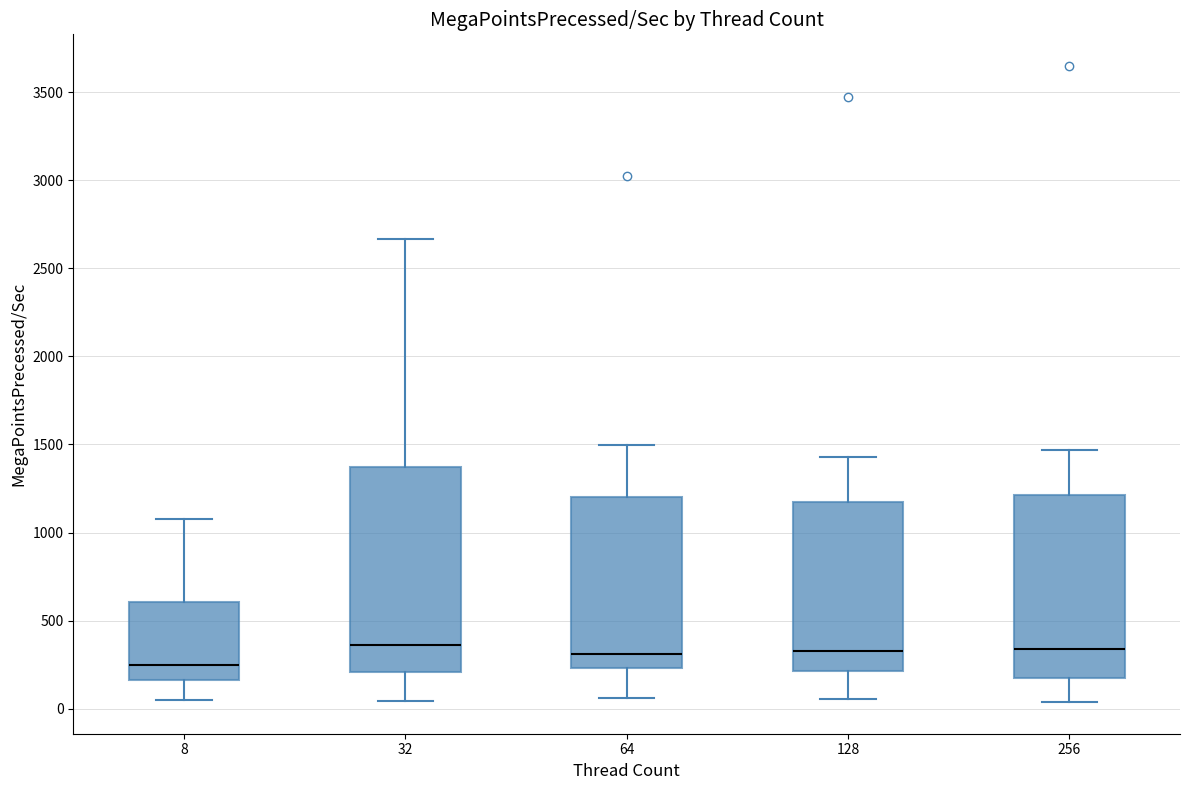

Reading left to right, transcribe this box plot: for each box, give where its median line is, the range the box spans, and where its two whiskers end, as read against the y-axis. The values are not printed on the chart, so give them approximately, as read against the axis.

8: median 250, box 150 to 600, whiskers 50 to 1100
32: median 350, box 200 to 1350, whiskers 50 to 2650
64: median 300, box 250 to 1200, whiskers 50 to 1500
128: median 350, box 200 to 1200, whiskers 50 to 1450
256: median 350, box 150 to 1200, whiskers 50 to 1450